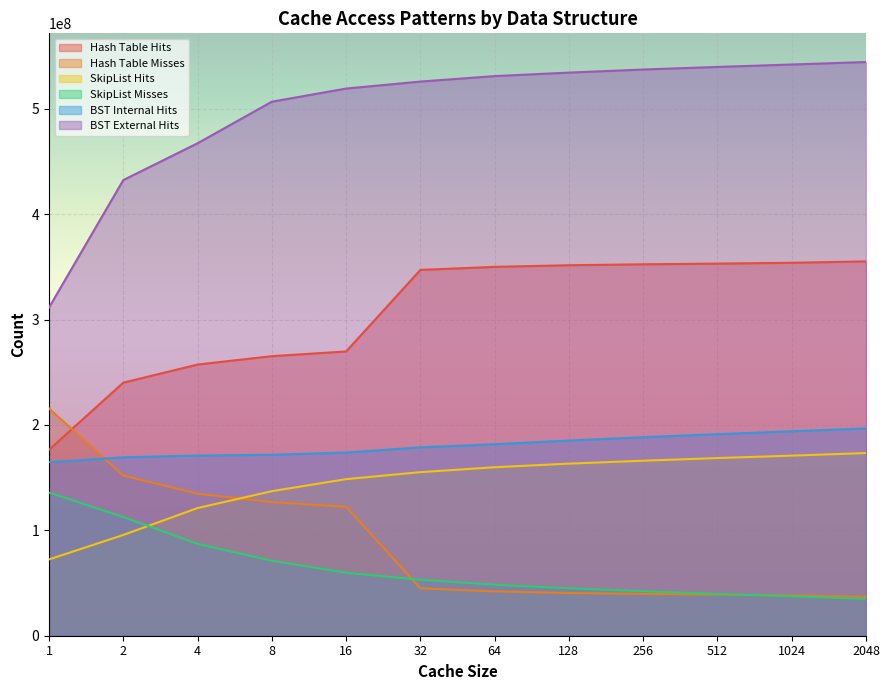

What is the difference between the highest and lowest values at 128?

493906522